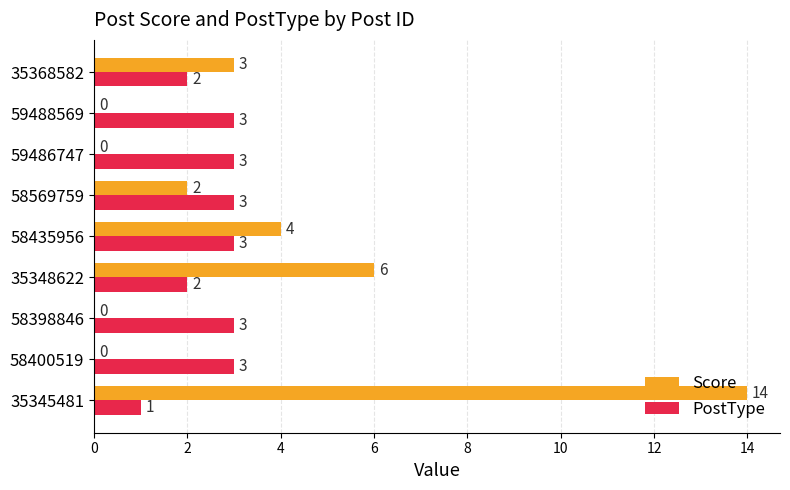

True or false: Score has a value of 3 at 35368582.

True